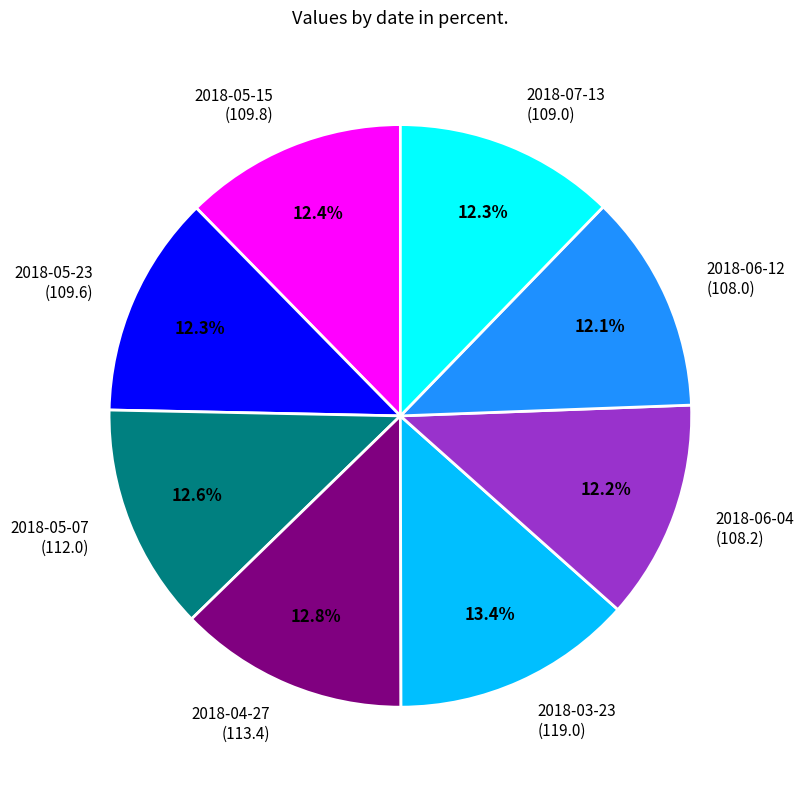

What is the total percentage of 2018-05-23 (109.6) and 2018-05-07 (112.0)?

24.9%